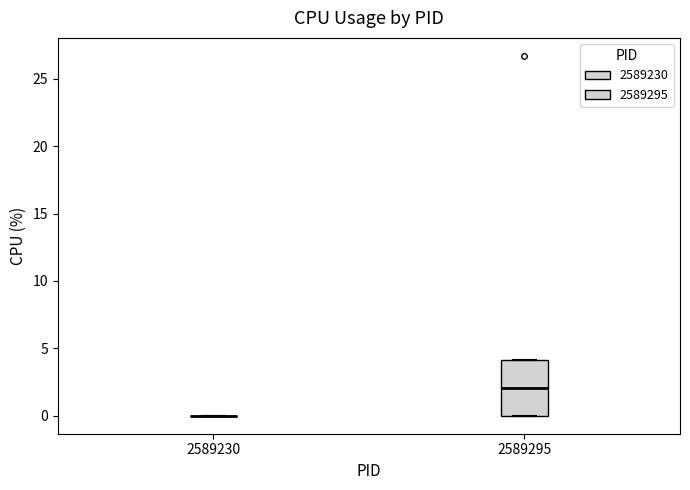

Which box is the tallest, from its lower edge to its upper edge?

2589295